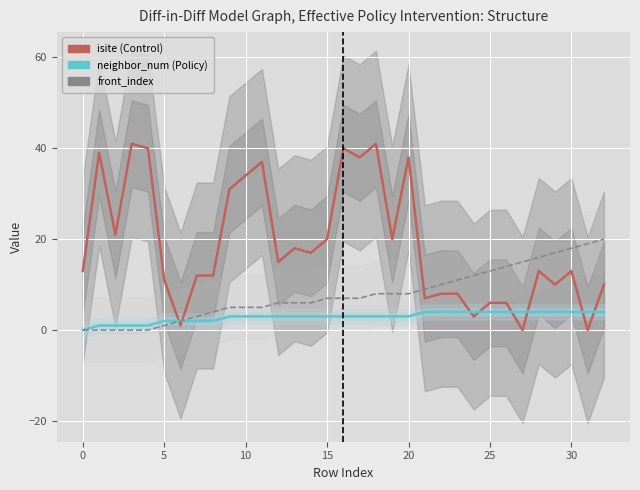

Which has a higher value, 15 or 0?

15